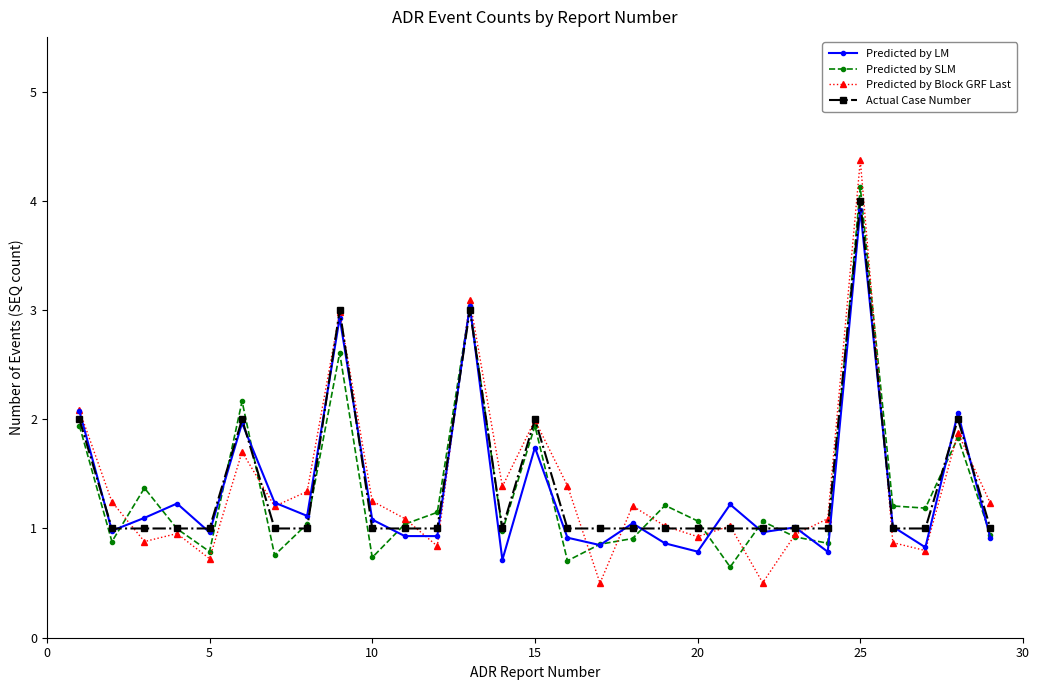

What is the value of the Actual Case Number point at the 10th from the left?

1.0